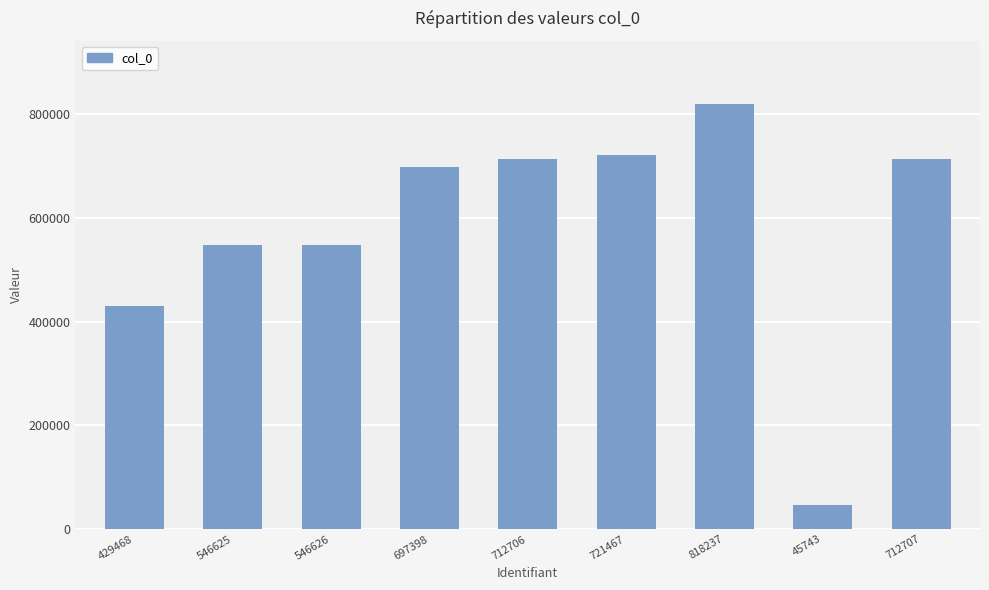

At which category does the chart reach its minimum across all series?

45743